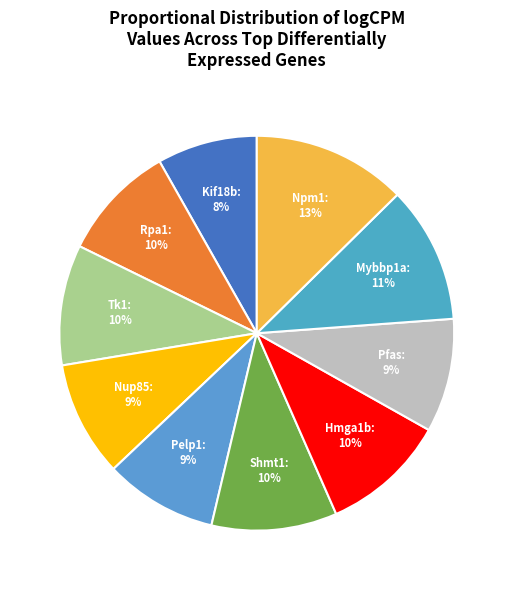

Is there any slice that represents more than half of the pie?

No